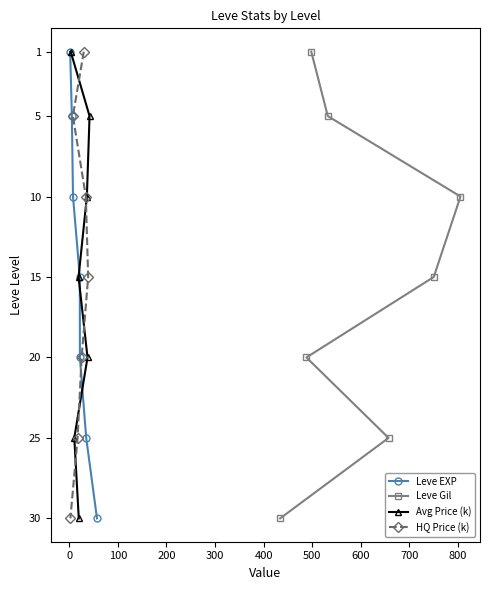

What is the value of the Leve EXP point at the 4th from the left?

15